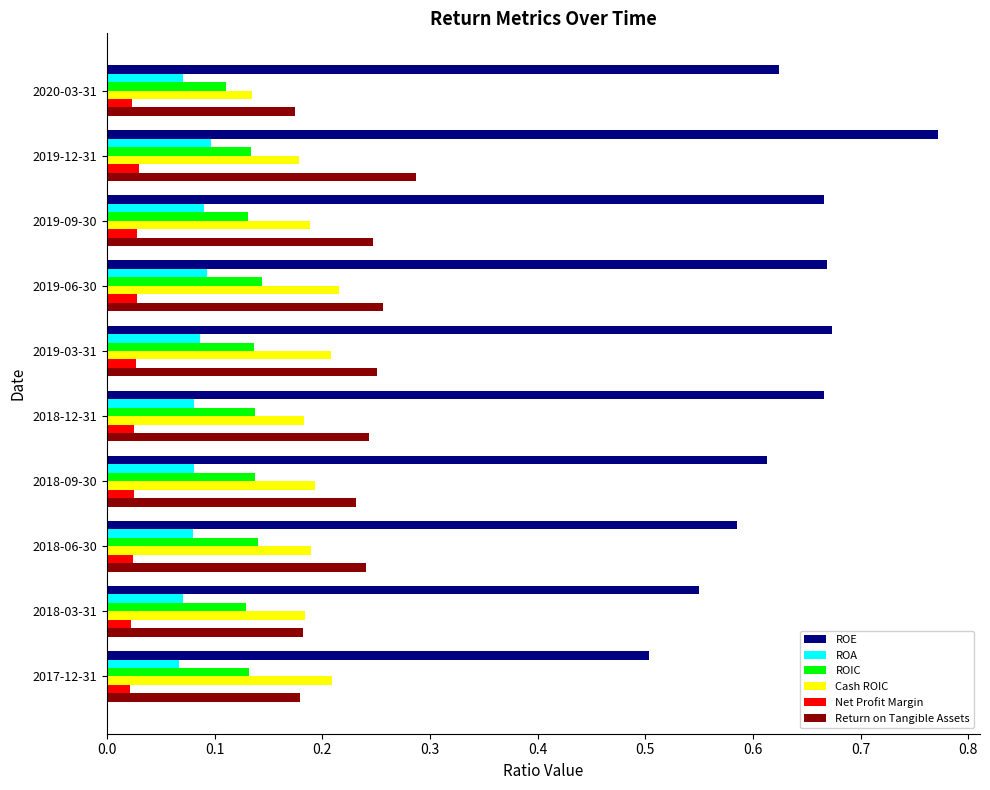

Which series has the widest spread of values?

ROE